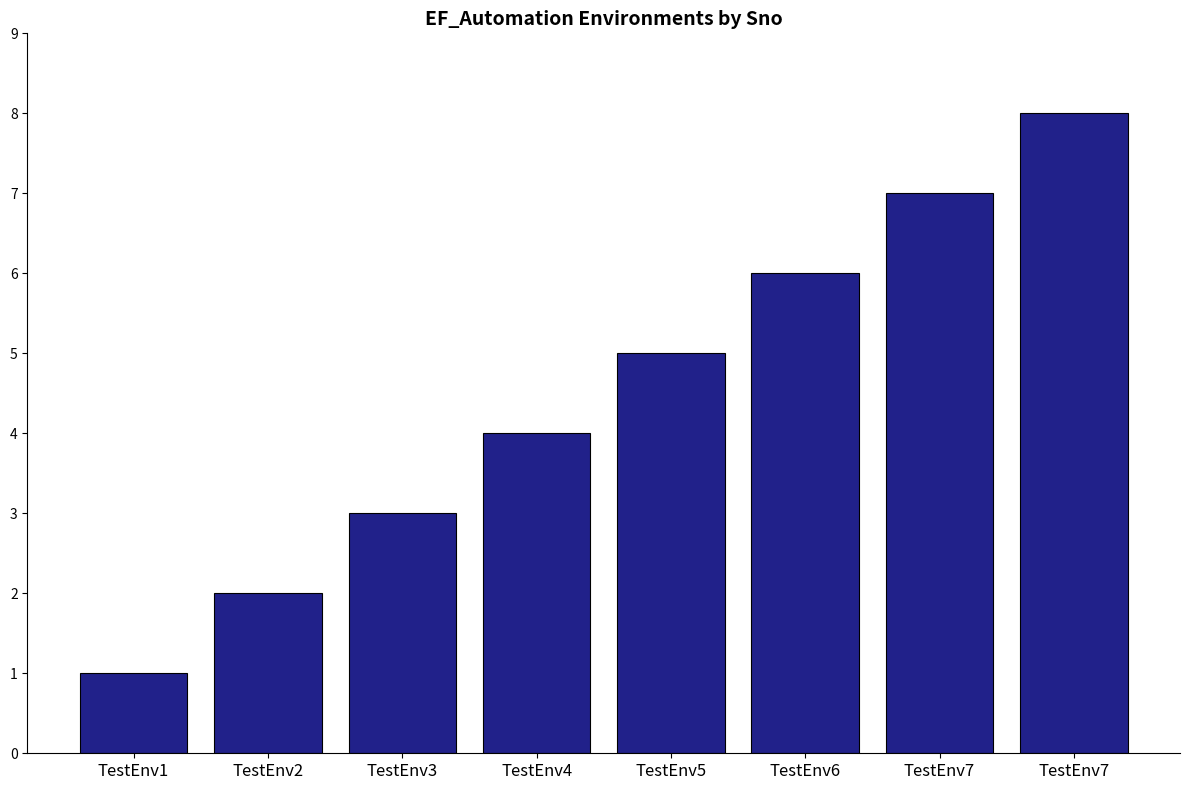

How many values are between 3 and 7?

5